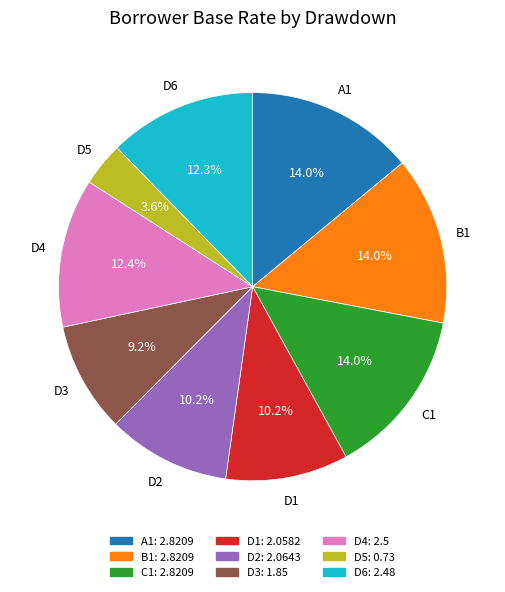

Which has a higher value, D6 or D3?

D6